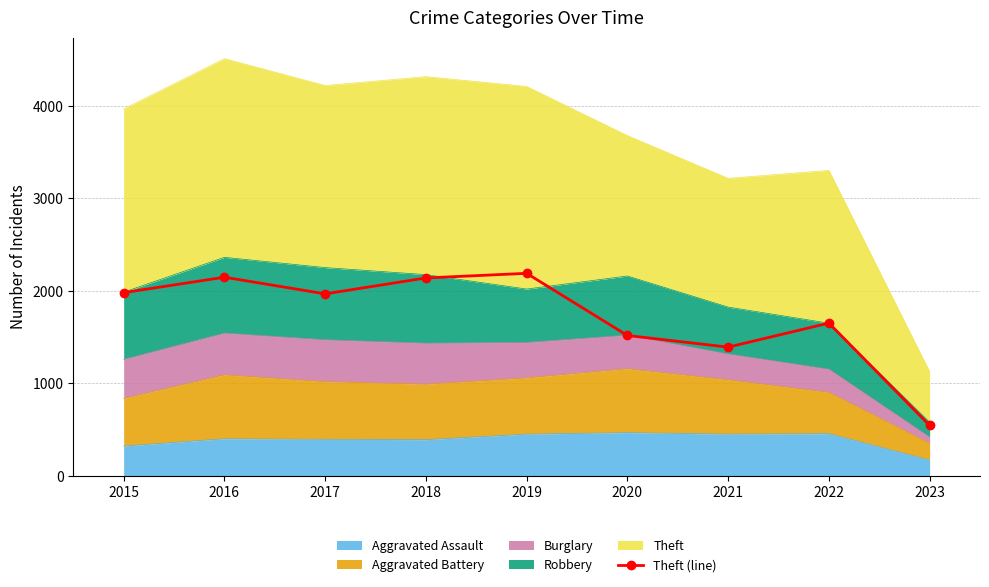

What is the difference between the maximum and second lowest values?

798